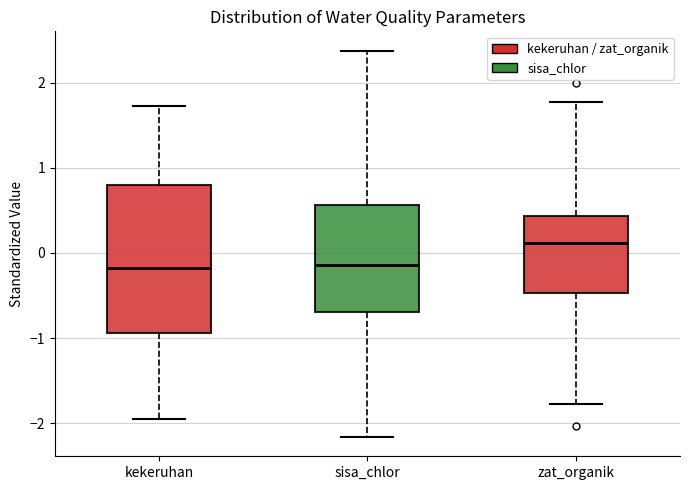

Where does the lower whisker of the box for zat_organik end on the y-axis? The values are not printed on the chart, so give them approximately, as read against the axis.

-1.8